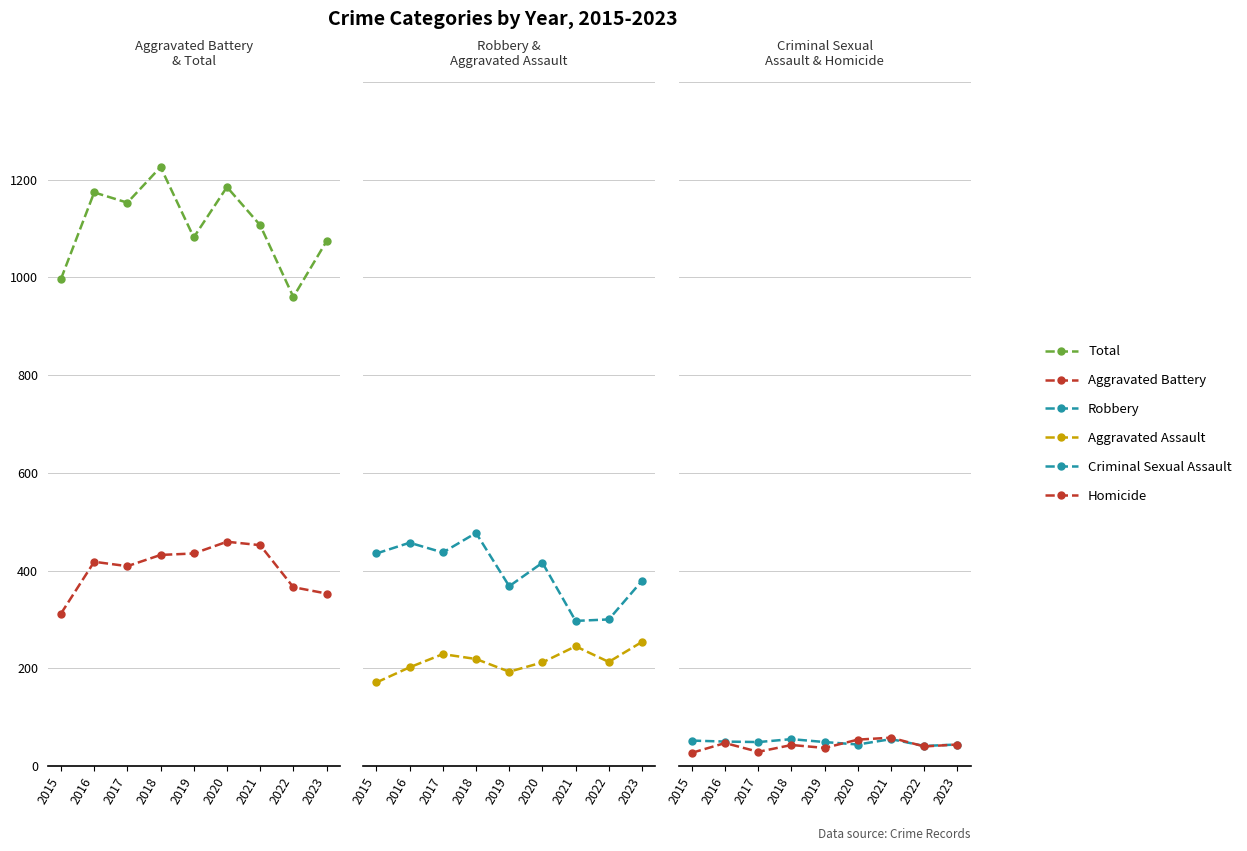

Reading left to right, what are all the values shown in this chart?

Total: 2015=997	2016=1174	2017=1153	2018=1226	2019=1082	2020=1185	2021=1107	2022=960	2023=1074
Aggravated Battery: 2015=312	2016=418	2017=409	2018=432	2019=435	2020=459	2021=452	2022=366	2023=353
Robbery: 2015=435	2016=457	2017=437	2018=477	2019=368	2020=416	2021=297	2022=300	2023=379
Aggravated Assault: 2015=171	2016=202	2017=229	2018=219	2019=193	2020=212	2021=245	2022=213	2023=254
Criminal Sexual Assault: 2015=52	2016=50	2017=49	2018=55	2019=49	2020=44	2021=55	2022=41	2023=44
Homicide: 2015=27	2016=47	2017=29	2018=43	2019=37	2020=54	2021=58	2022=40	2023=44